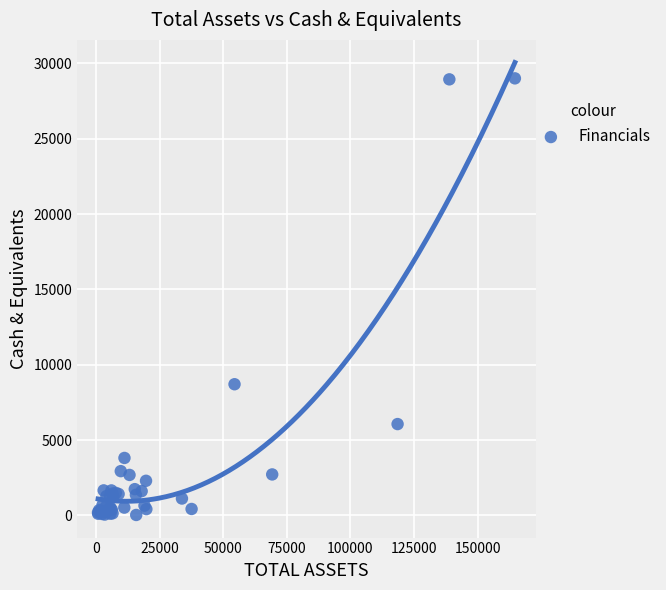

What Y value in the scatter plot is closest to 14522?

8709.0